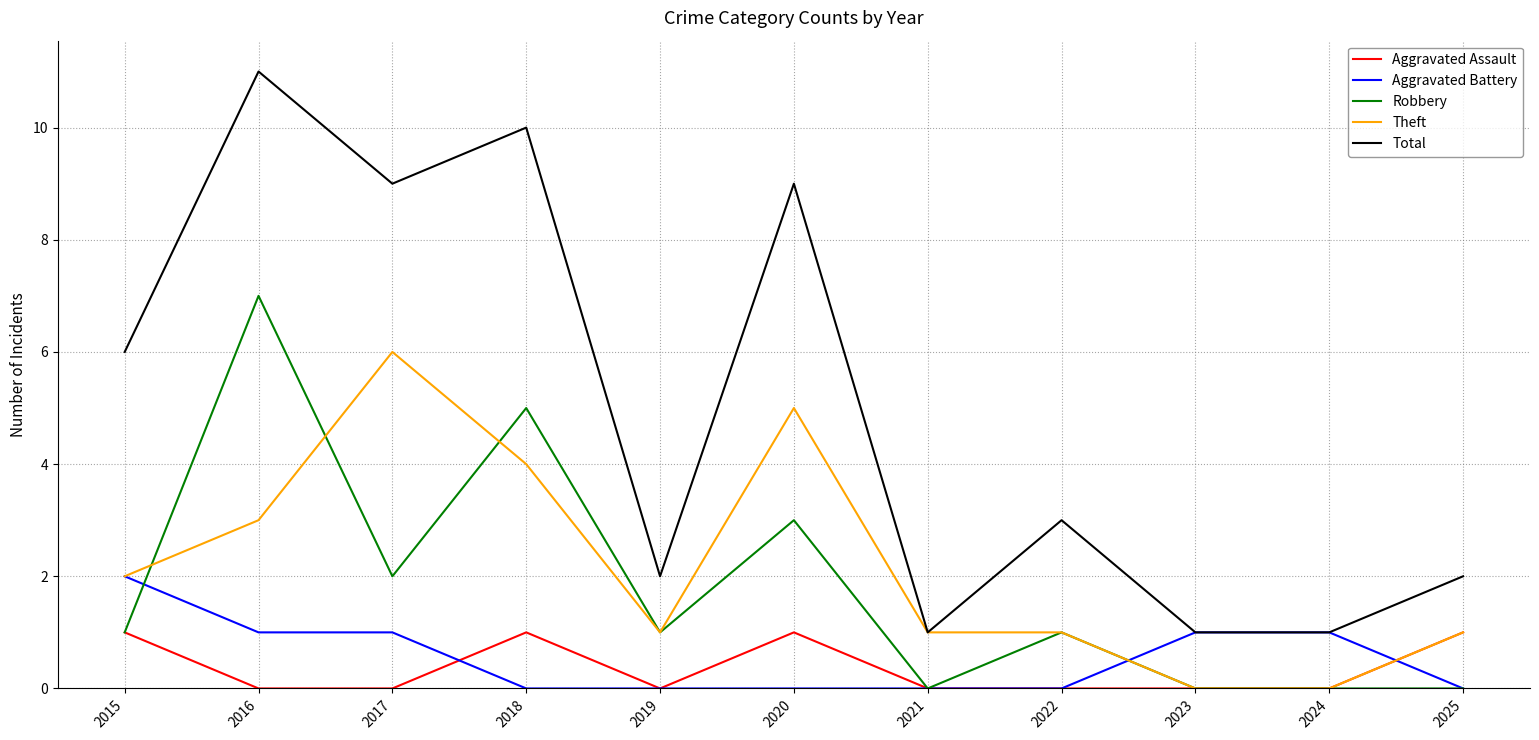

Which series changed the most between 2021 and 2022?

Total